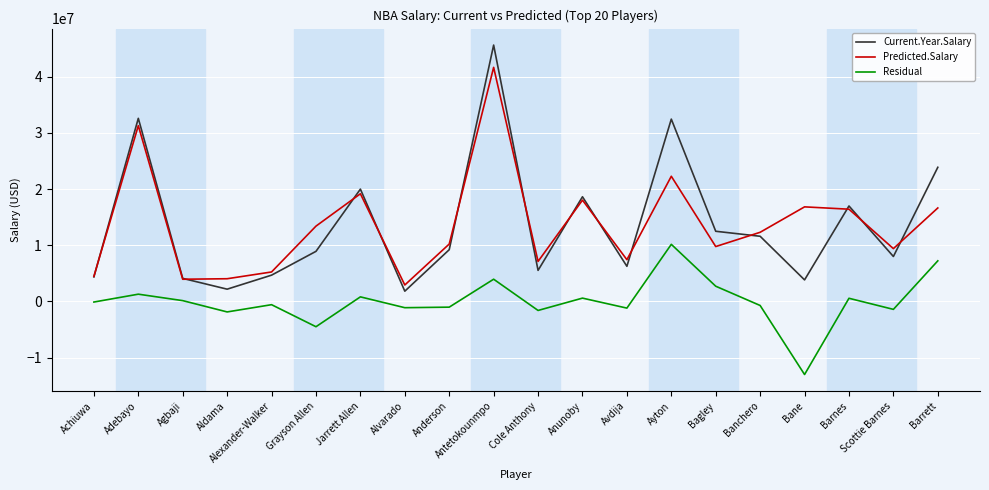

Is it true that Residual equals -2199336.6 at Grayson Allen?

False